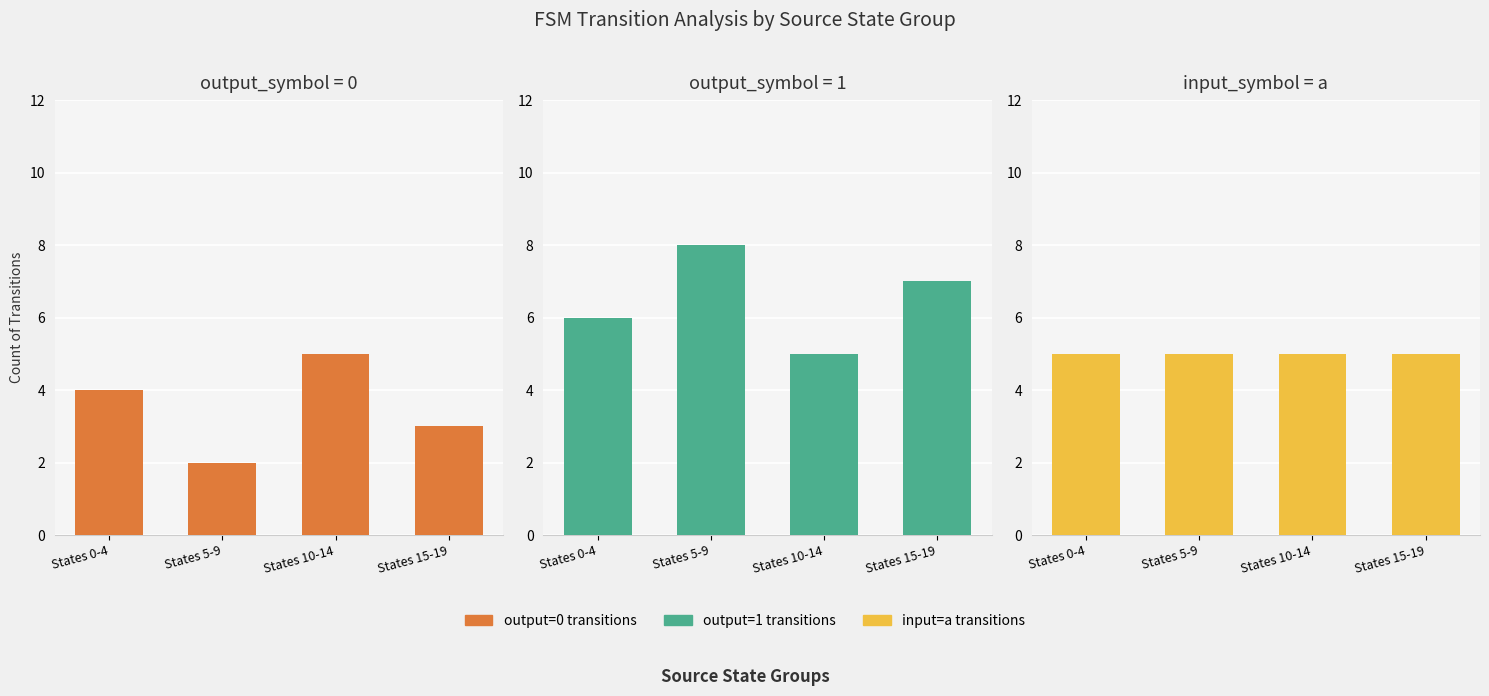

What is the label of the 3rd bar from the left?

States 10-14